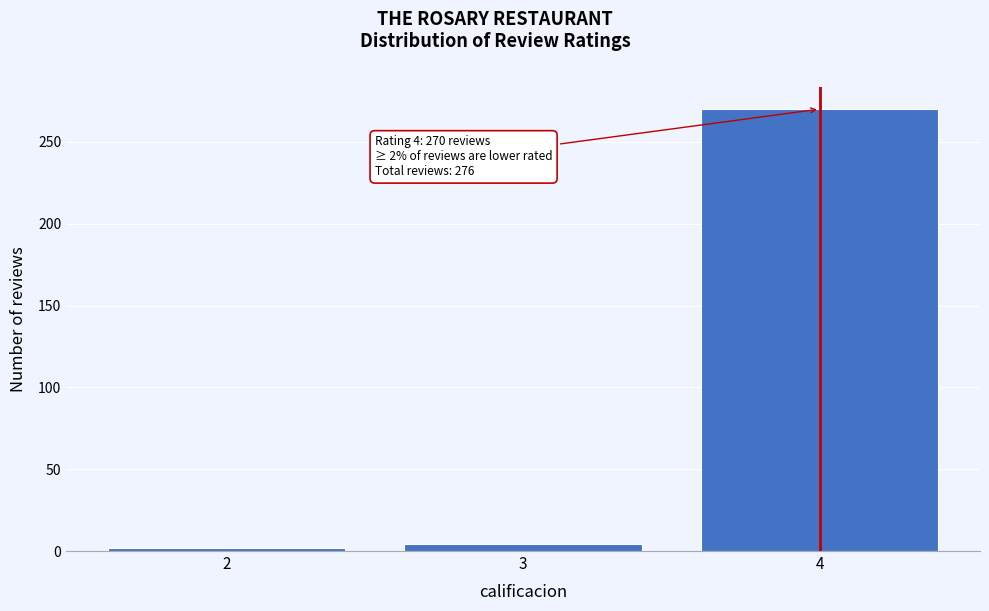

Reading right to left, transcribe all the data shown in this chart.

270	4	2